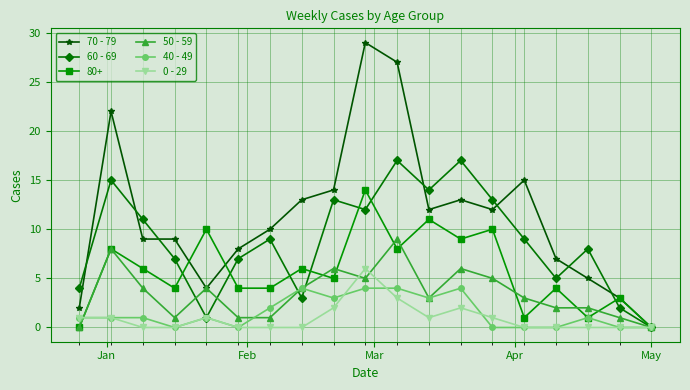

Which series has the largest total across all categories?

70 - 79